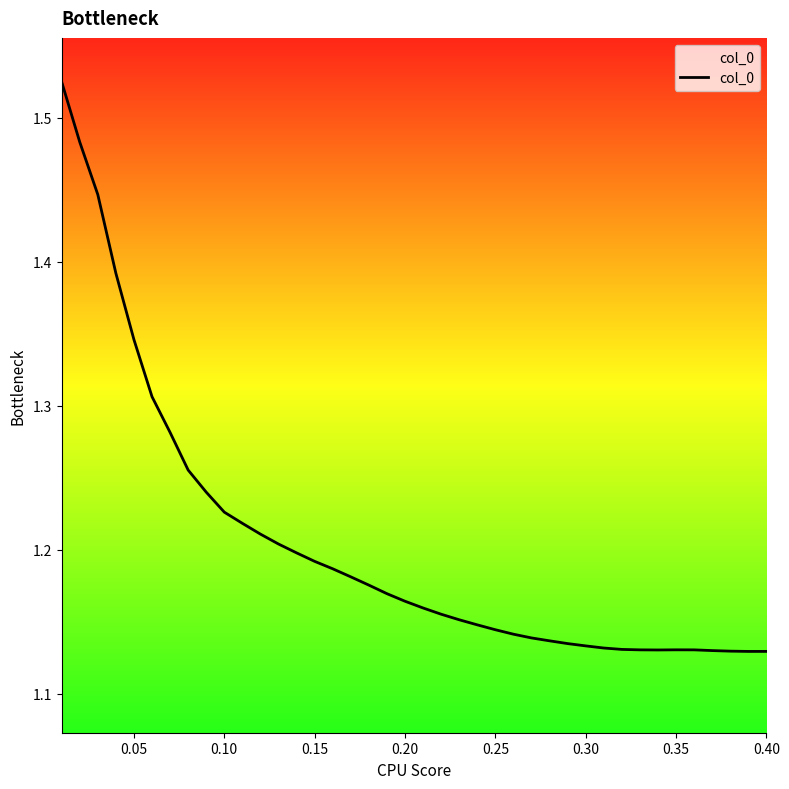

How many points are lower than both their immediate neighbors (excluding endpoints)?

2